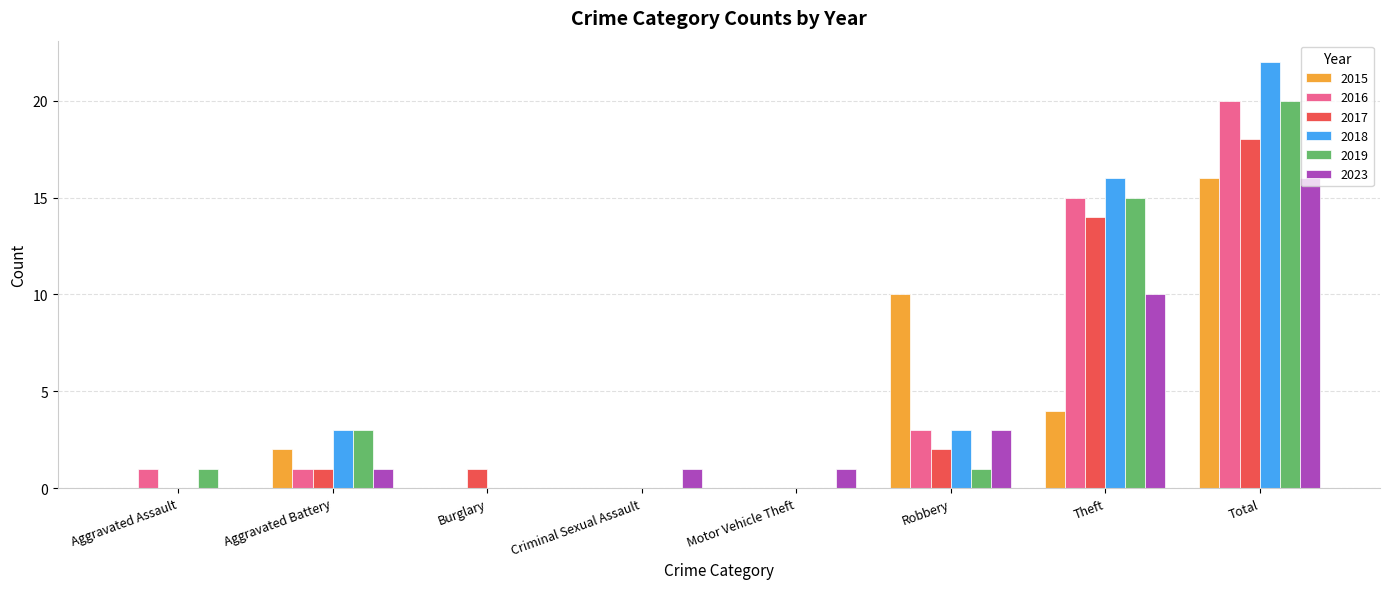

Between Aggravated Battery and Robbery, which series saw the biggest shift?

2015